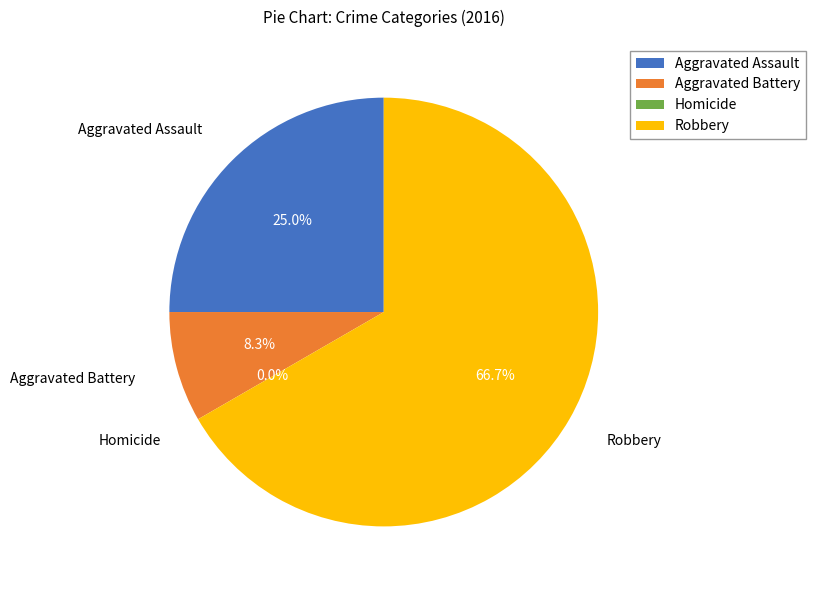

What is the largest slice in the pie chart?

Robbery